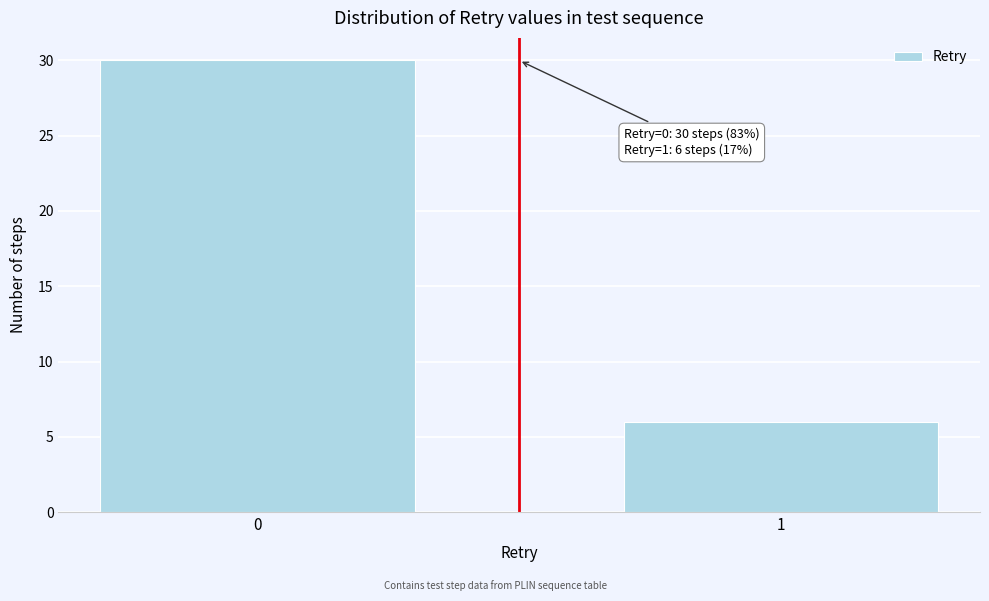

Reading left to right, extract all data points from this chart.

30	6